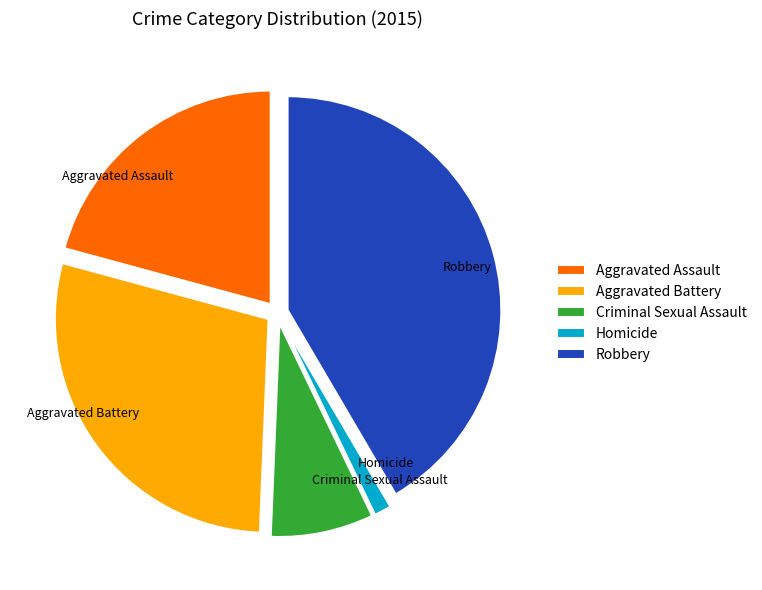

Count the number of slices in the pie.

5